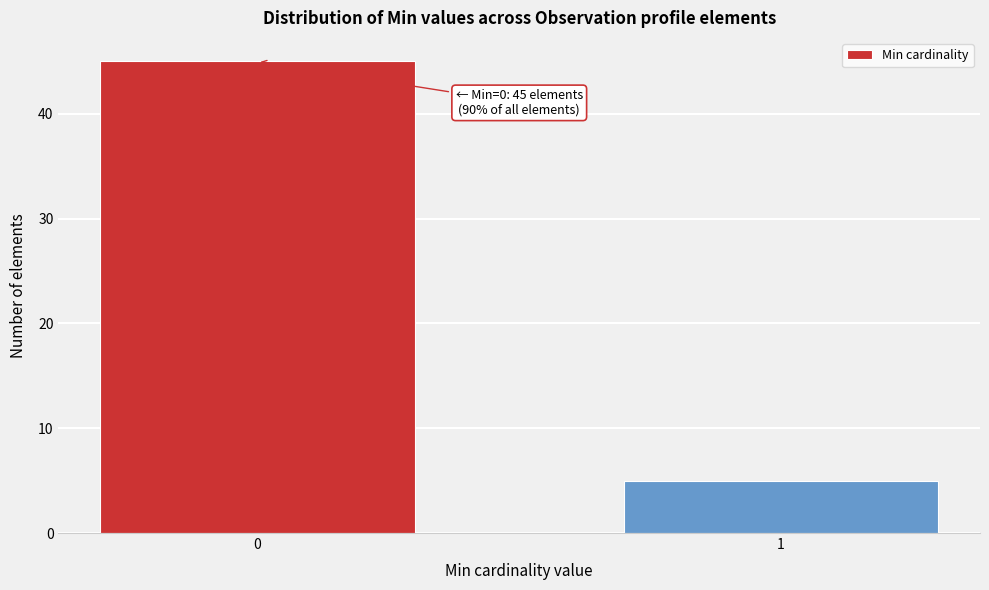

Reading left to right, extract all data points from this chart.

45	5